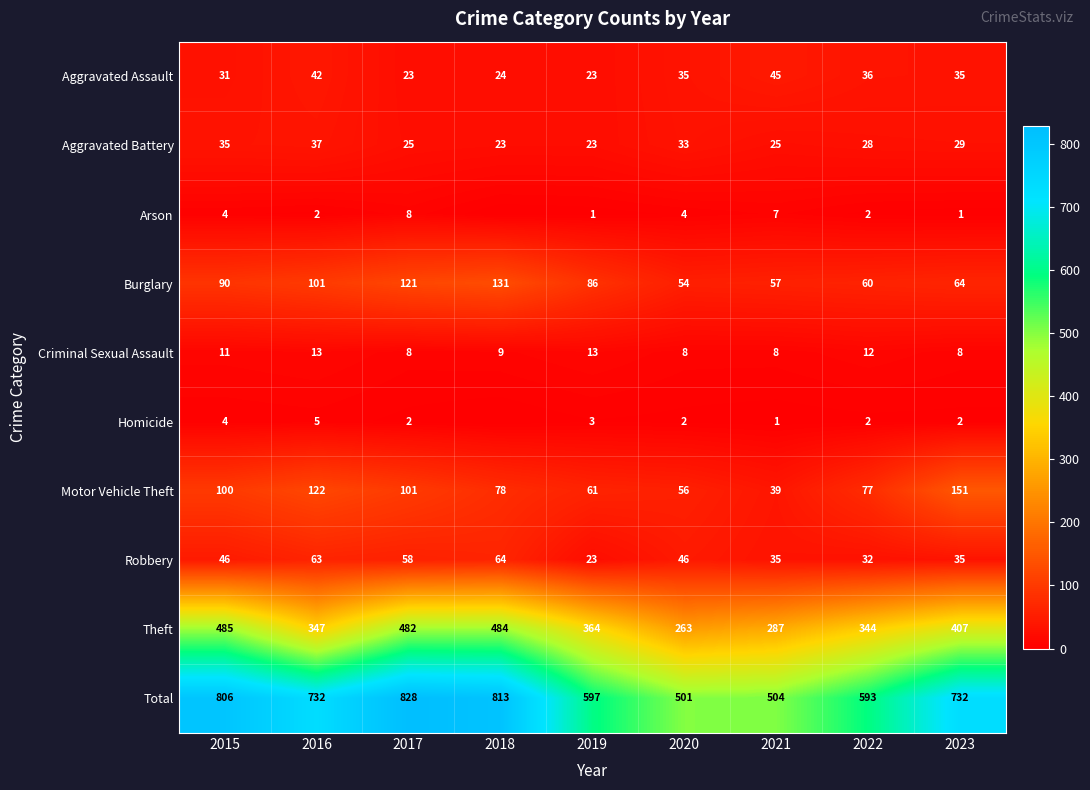

True or false: Aggravated Assault has a value of 31 at 2015.

True